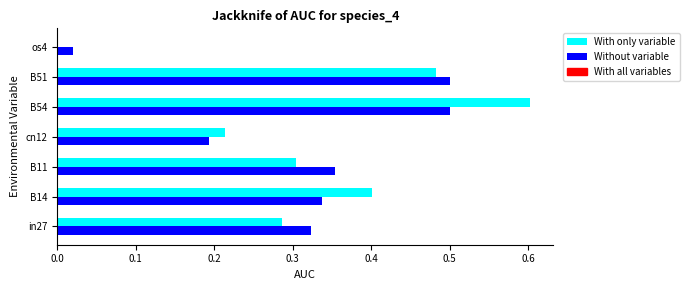

Is it true that With only variable equals 0.4 at cn12?

False